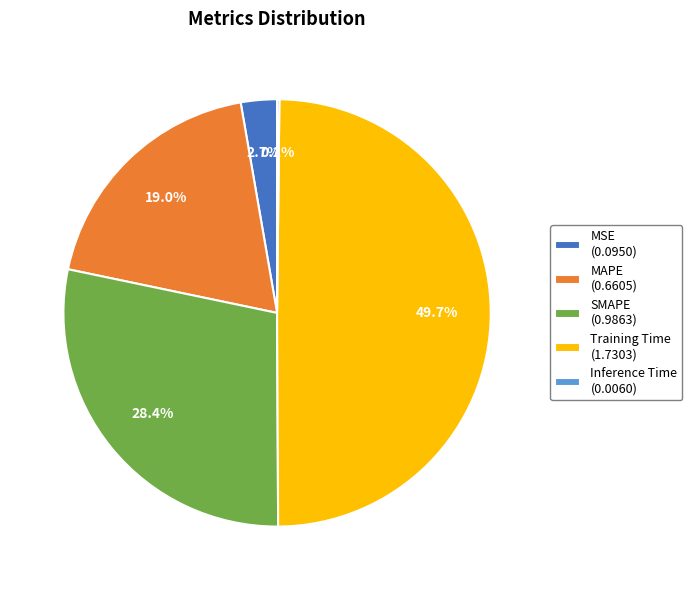

Do MAPE (0.6605) and Training Time (1.7303) together represent more than half of the pie?

Yes